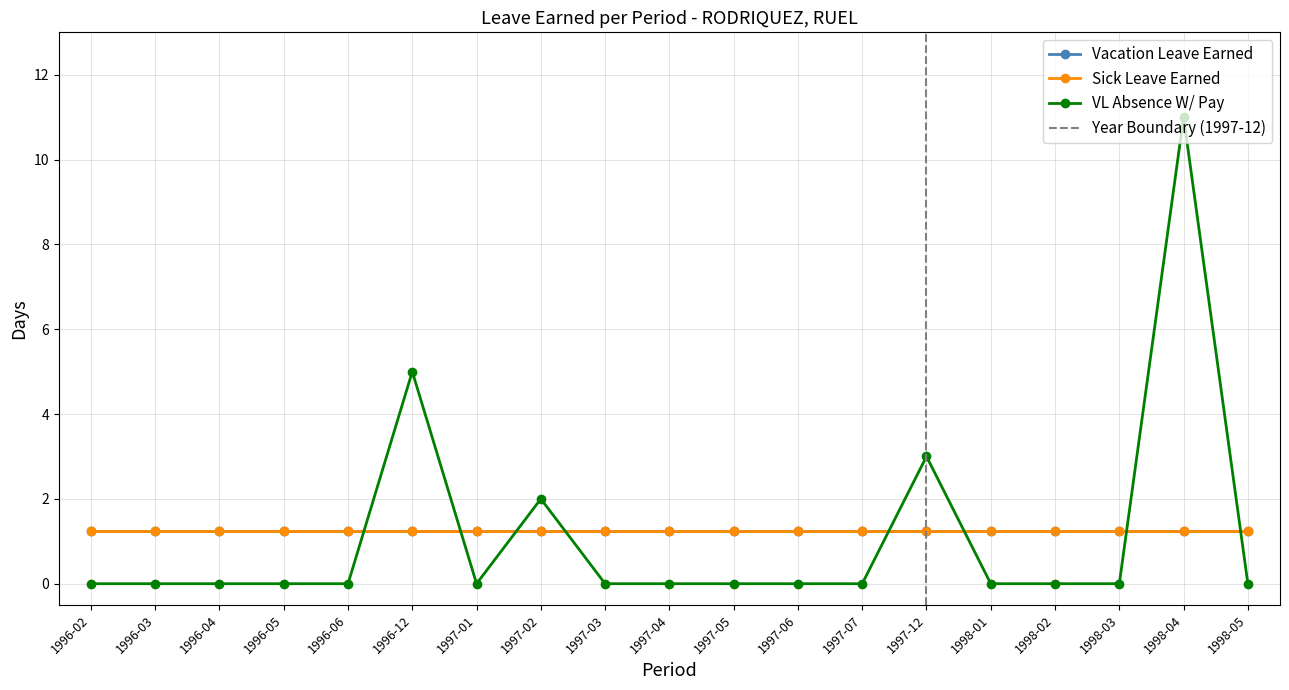

True or false: Vacation Leave Earned has more than 1 interior local peaks.

False